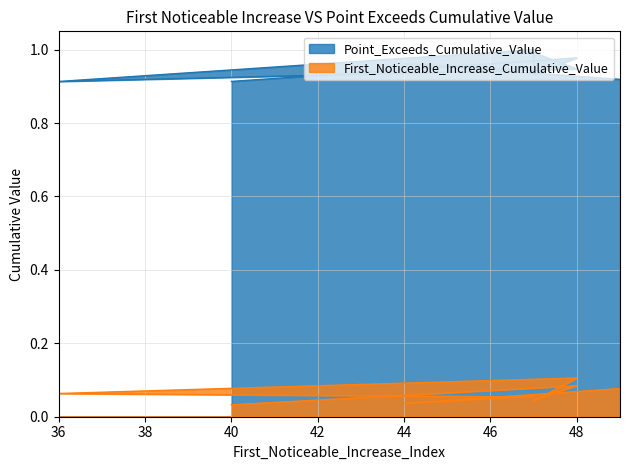

Does the chart display data point markers on the line(s)?

No